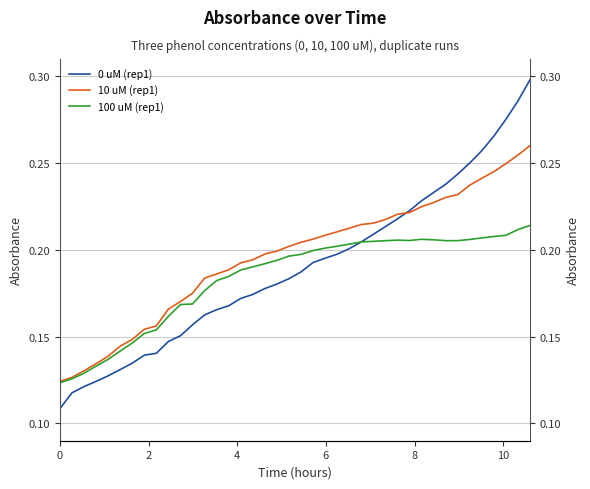

How many categories are shown in the chart?

40